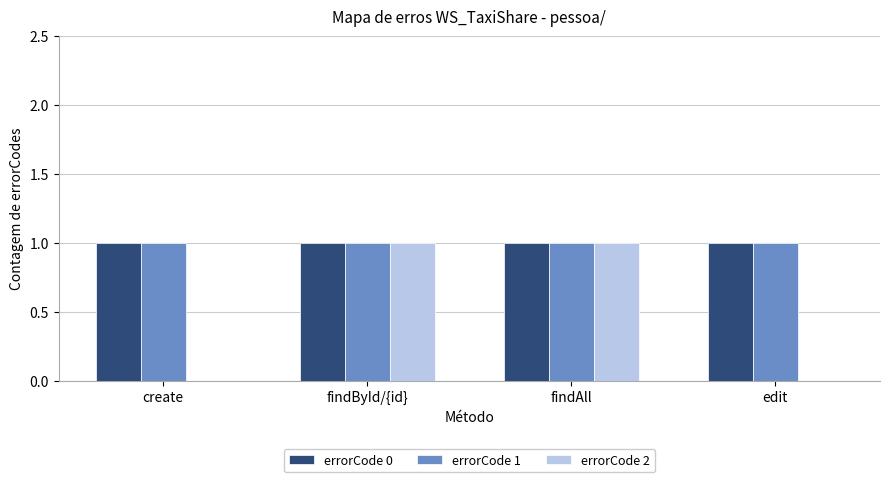

Reading left to right, list all the values displayed in this chart.

errorCode 0: create=1	findById/{id}=1	findAll=1	edit=1
errorCode 1: create=1	findById/{id}=1	findAll=1	edit=1
errorCode 2: create=0	findById/{id}=1	findAll=1	edit=0